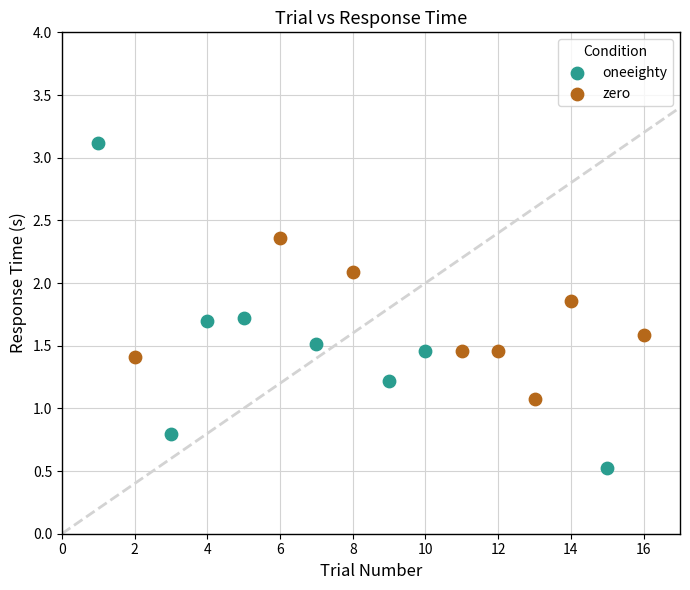

Which series contains the lowest Y value?

oneeighty